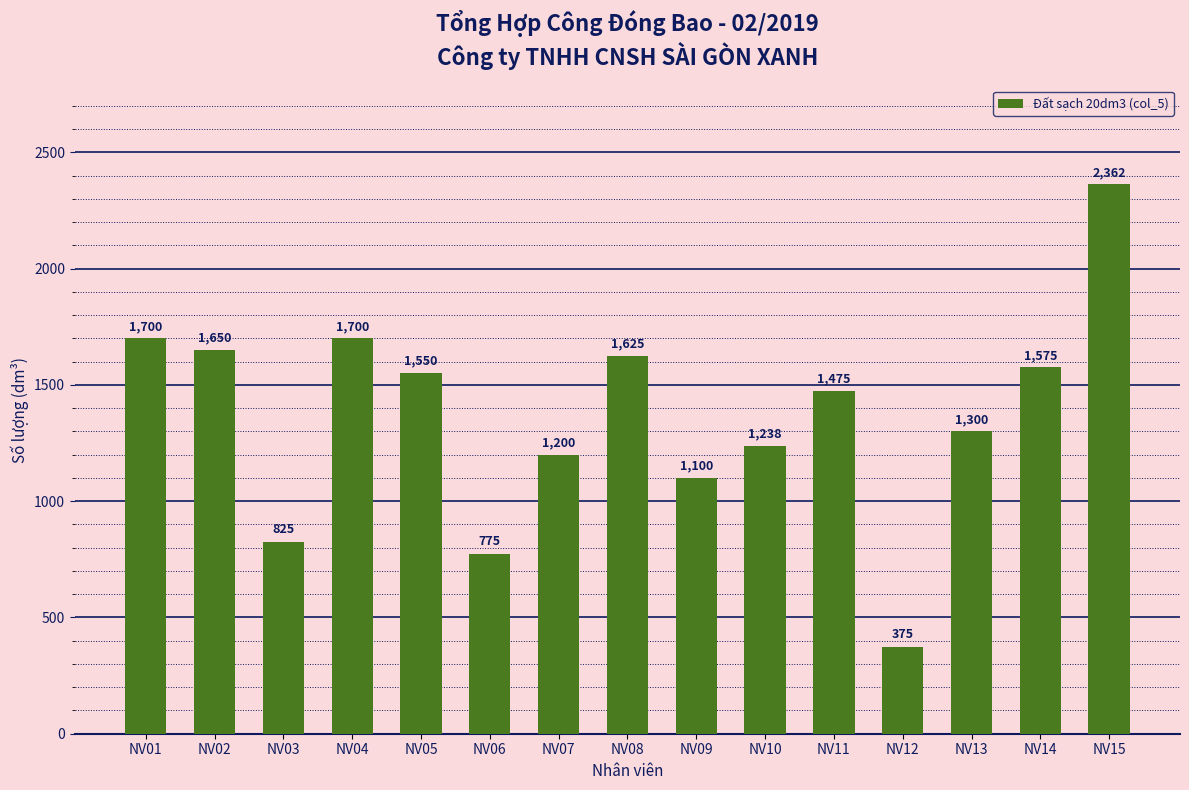

Which category has the lowest value across all series?

NV12